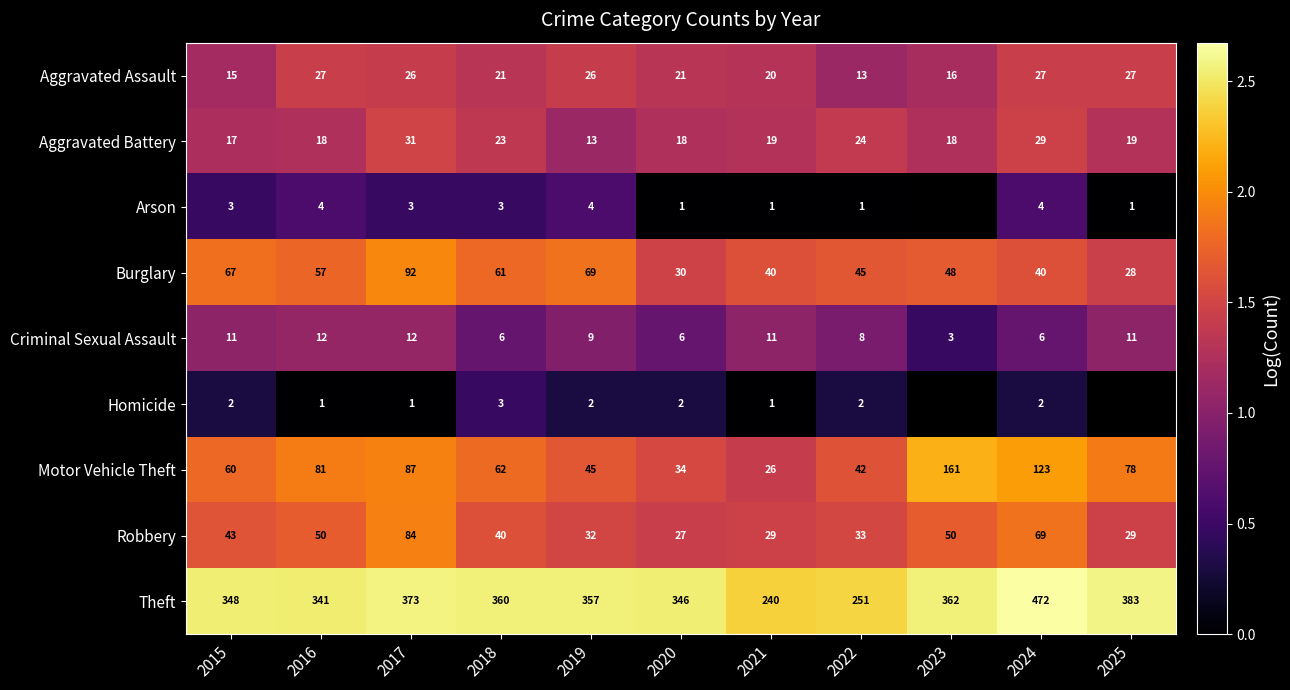

Which has a higher value, 2018 or 2024?

2024